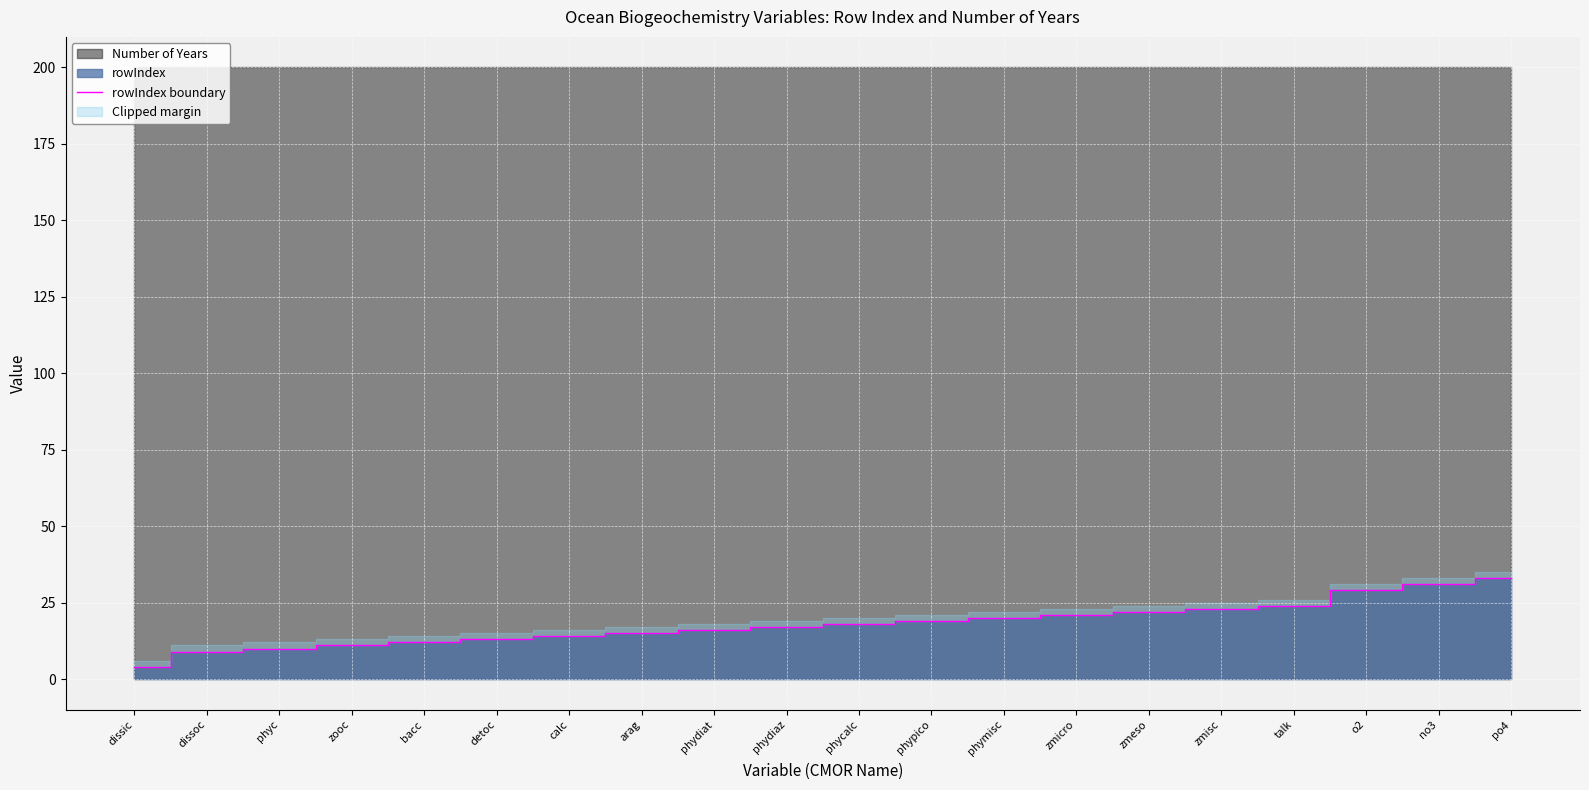

What is the difference between the second highest and minimum values?

27